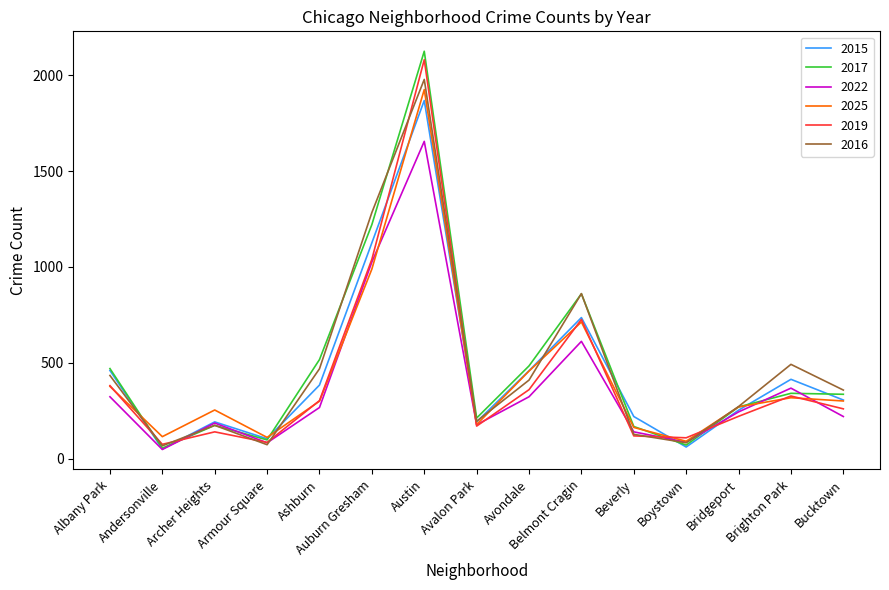

Is the value of 2019 at Belmont Cragin greater than the value of 2022 at Beverly?

Yes